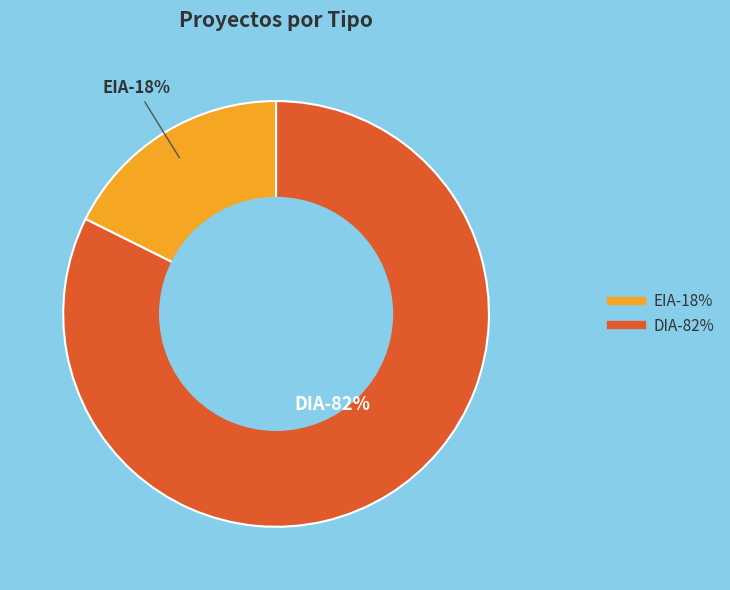

Rank the categories by value from highest to lowest.

DIA, EIA